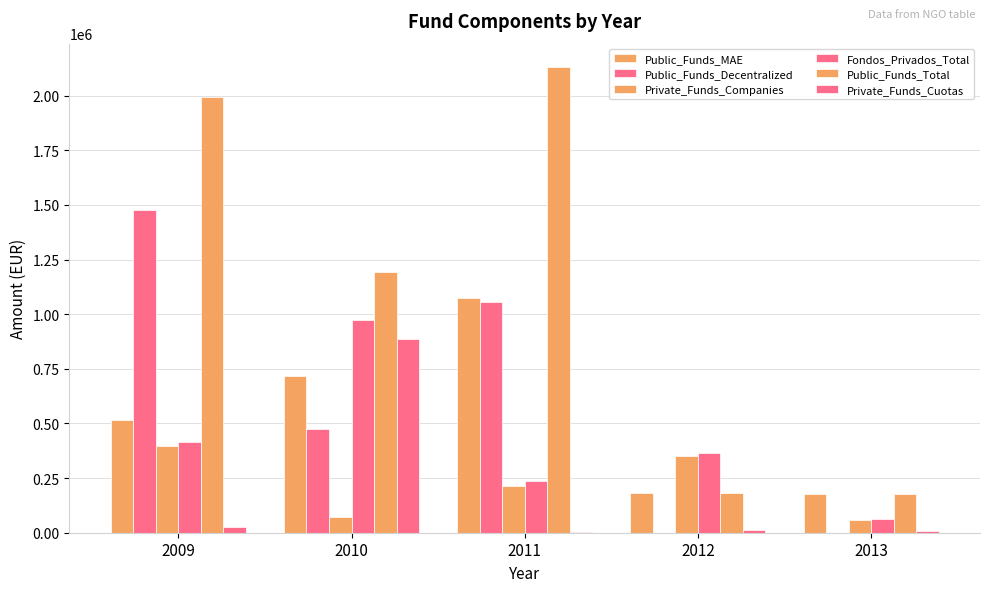

Count the number of data series in this chart.

6